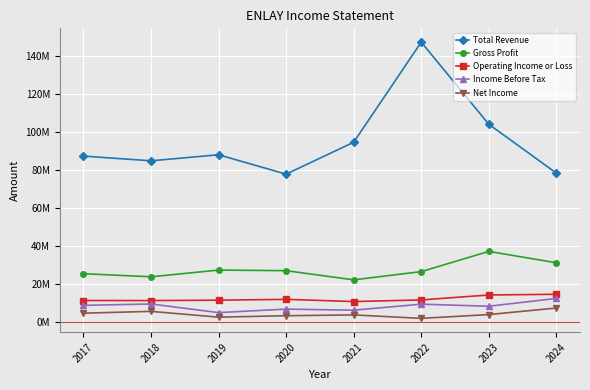

At which category does Total Revenue reach its first local valley?

2018